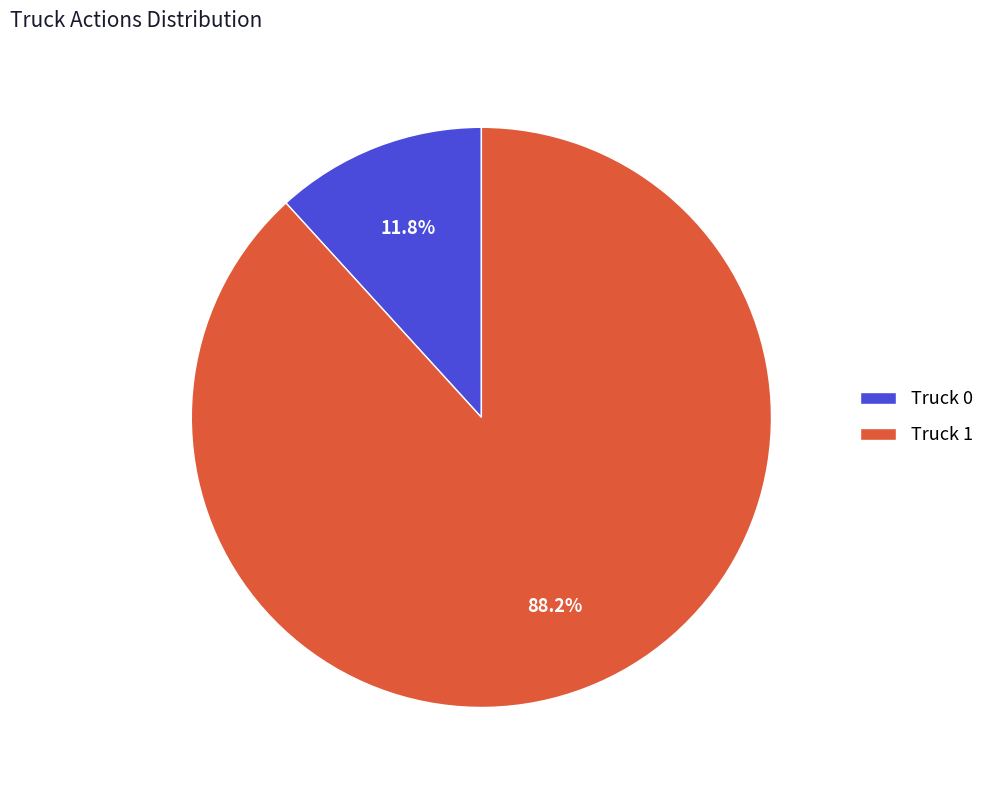

Is it true that Truck 0 is 12% of the pie?

True